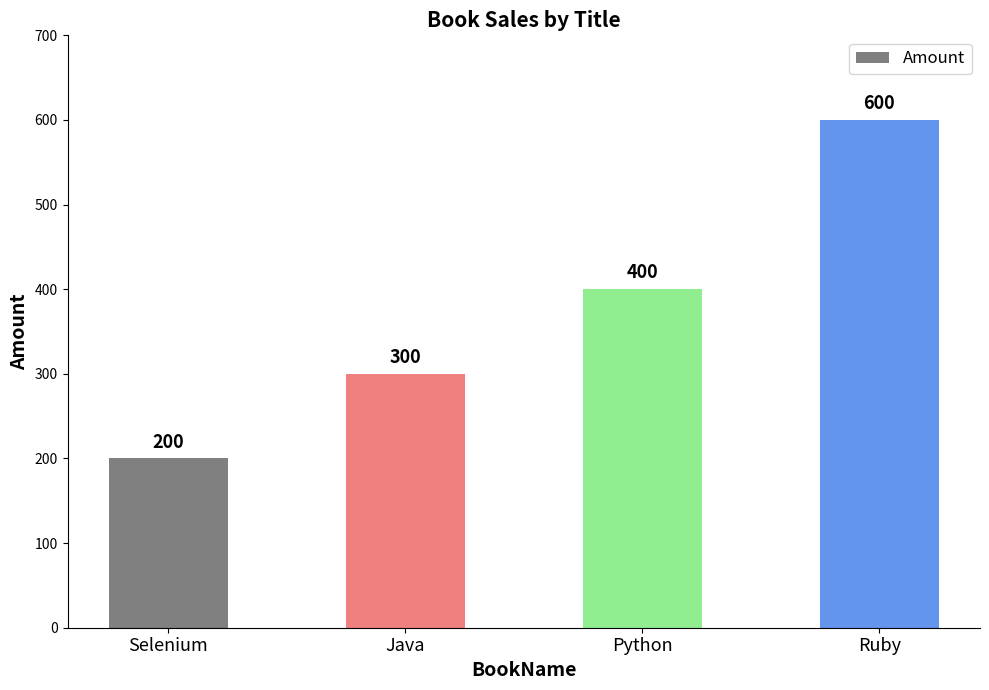

What is the difference between the values at Ruby and Selenium?

400